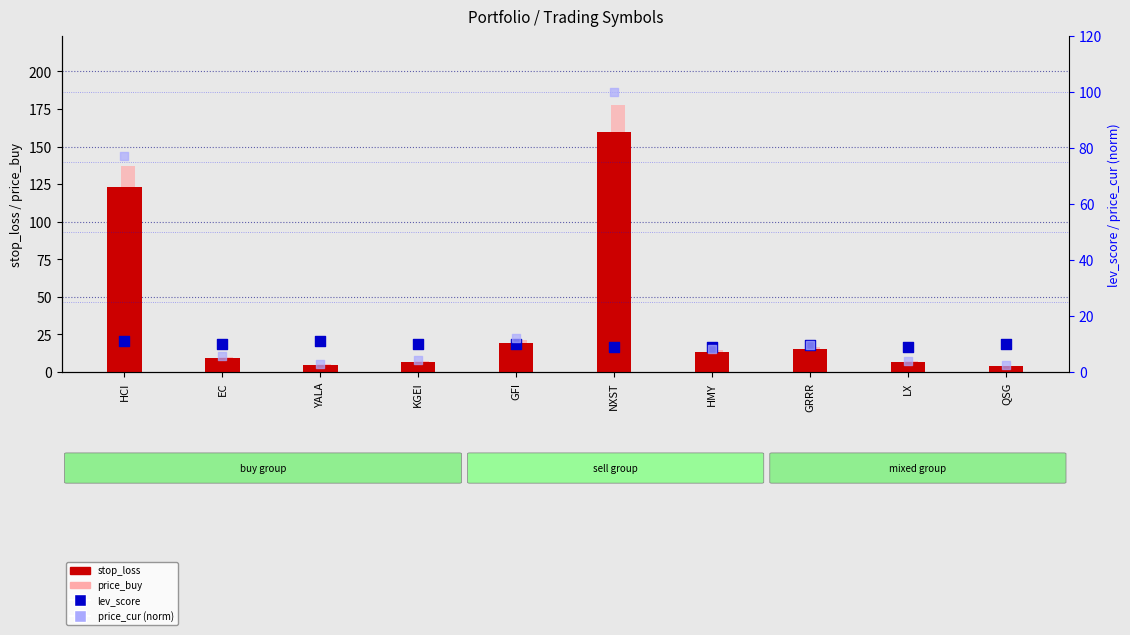

Is the value of stop_loss at GRRR greater than the value of price_buy at HCI?

No